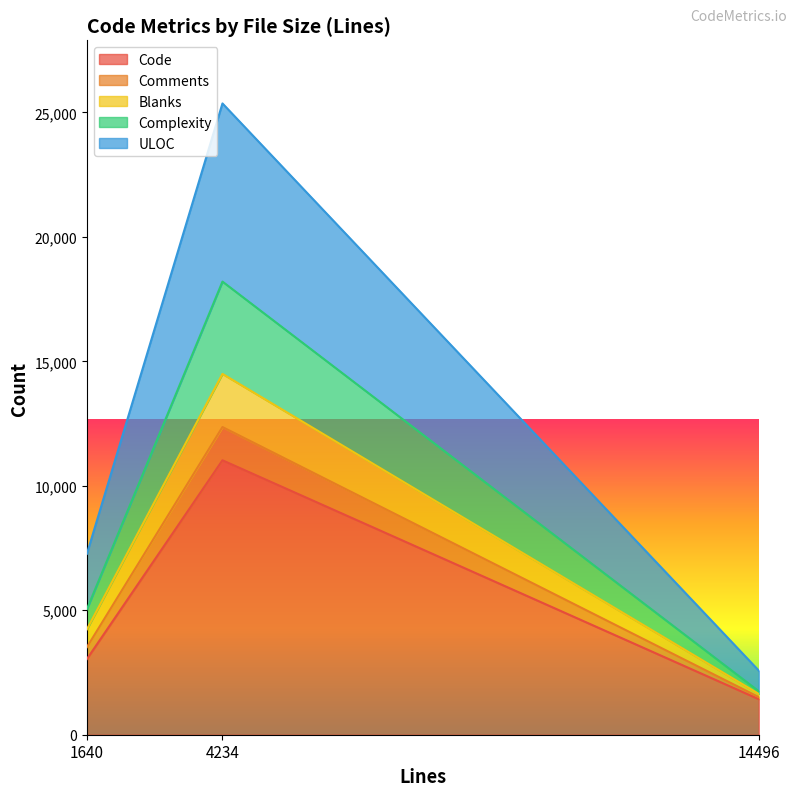

What is the total value across all series at 4234?

25362